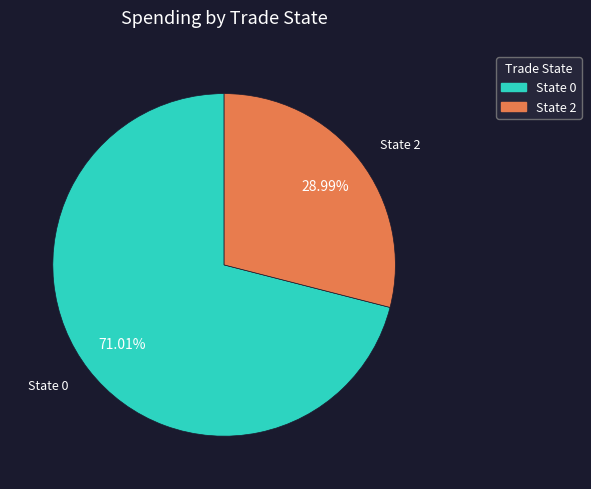

Rank the categories by value from highest to lowest.

State 0, State 2